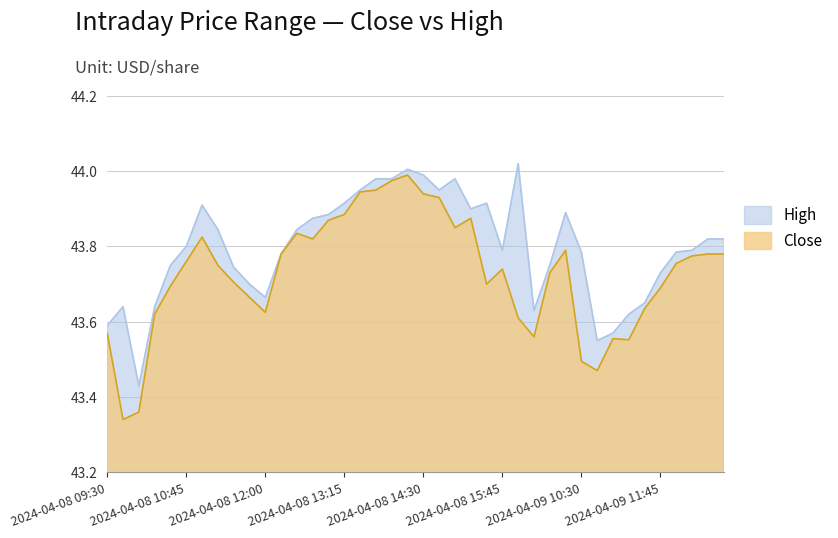

In High, how many points are lower than both neighbors (excluding endpoints)?

7